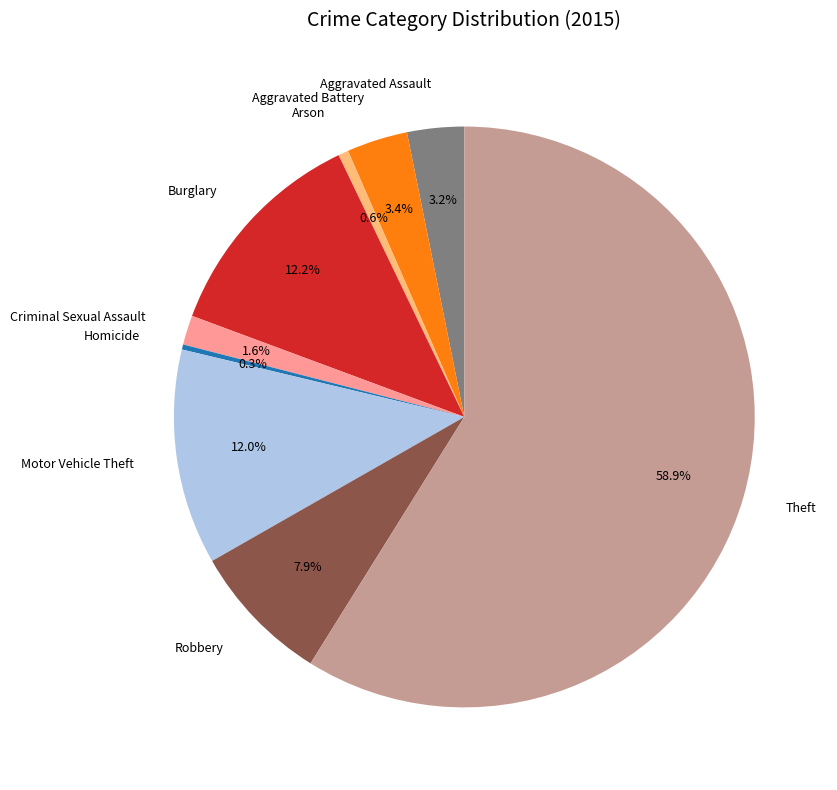

How many segments does this pie chart have?

9